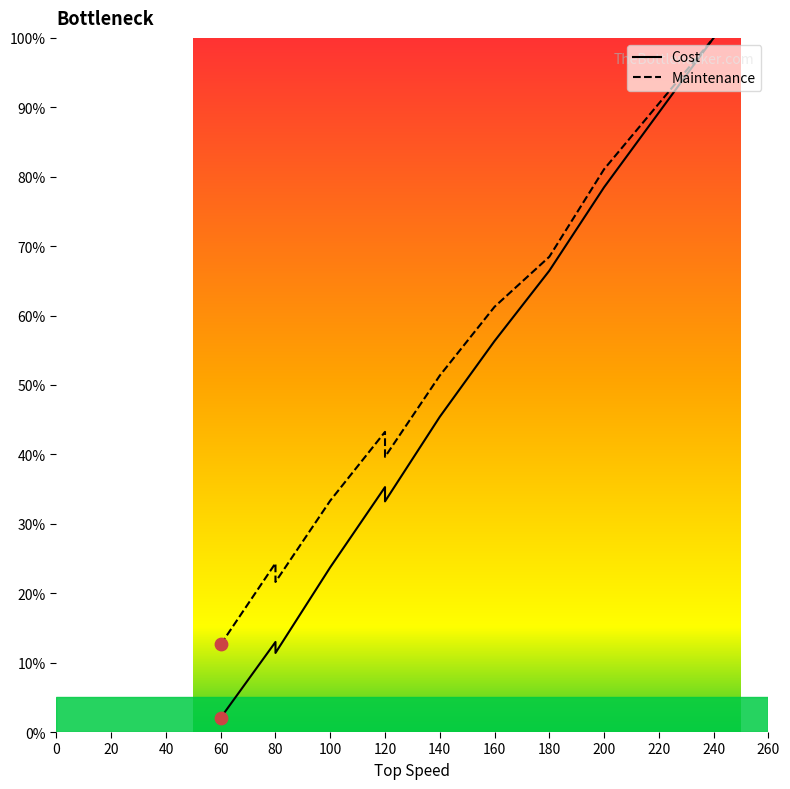

Which series reaches the minimum Y coordinate?

Cost